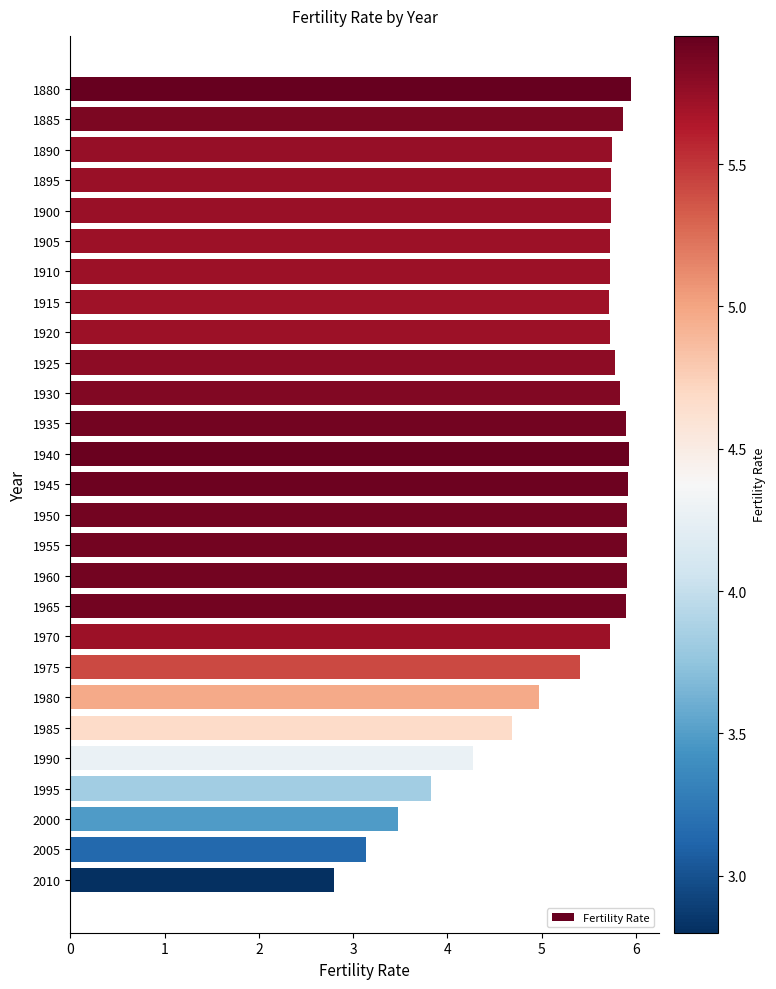

What is the minimum value shown in the chart?

2.8